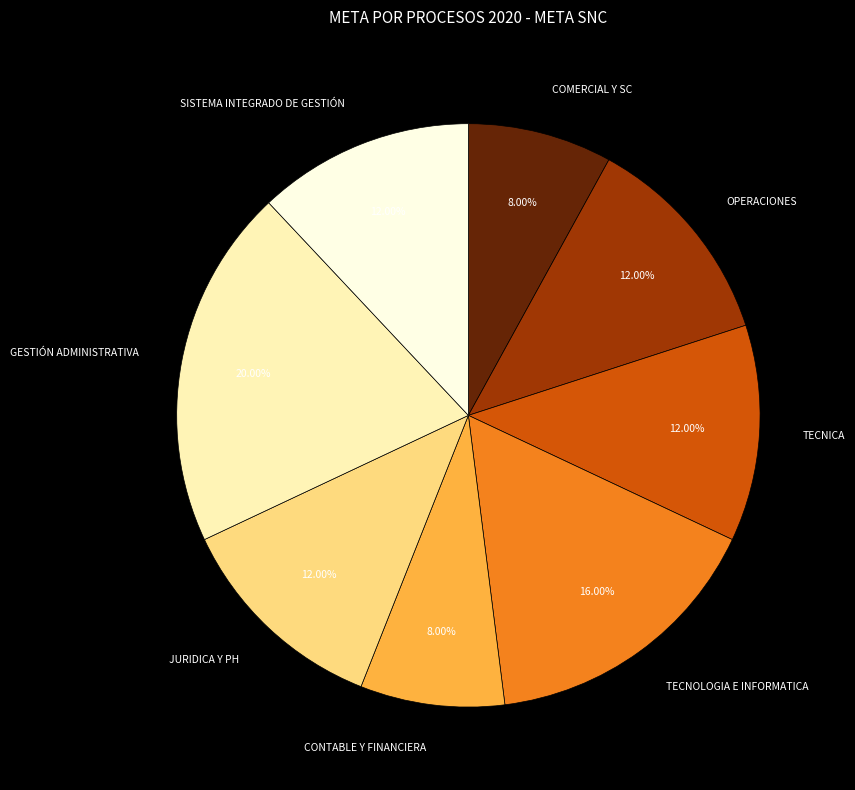

To the nearest percent, what is the difference between the largest and smallest slice percentages?

12%